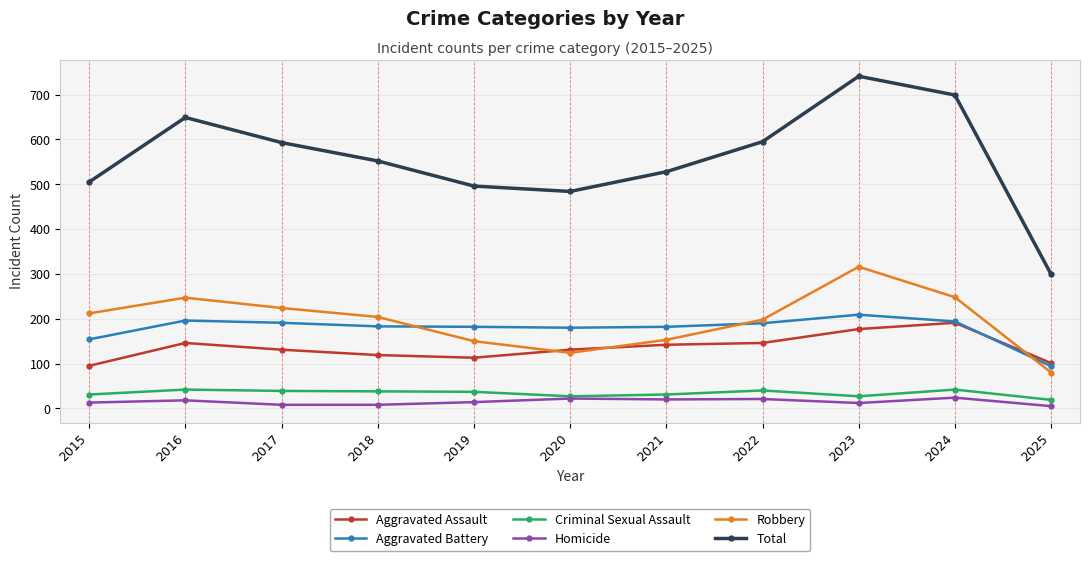

What is the average value of the Homicide series?

15